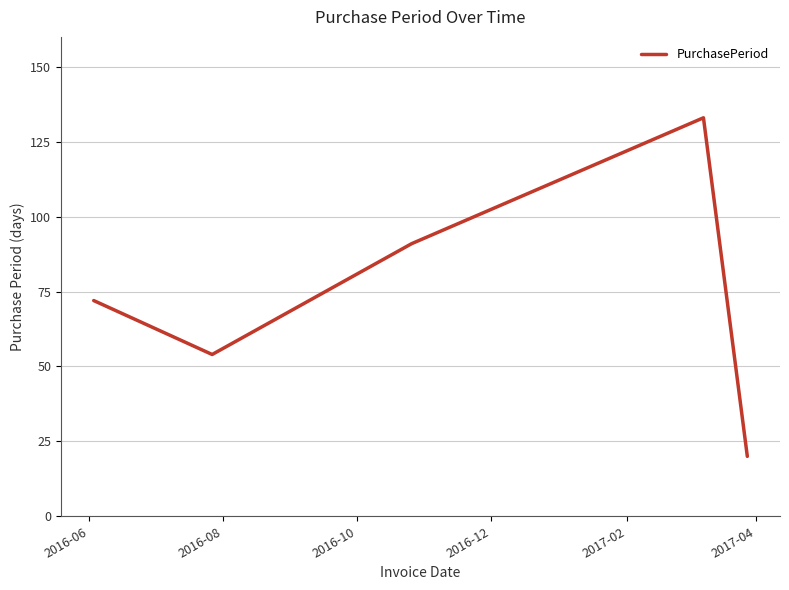

How many interior local valleys (lower than both neighbors) does the data have?

1